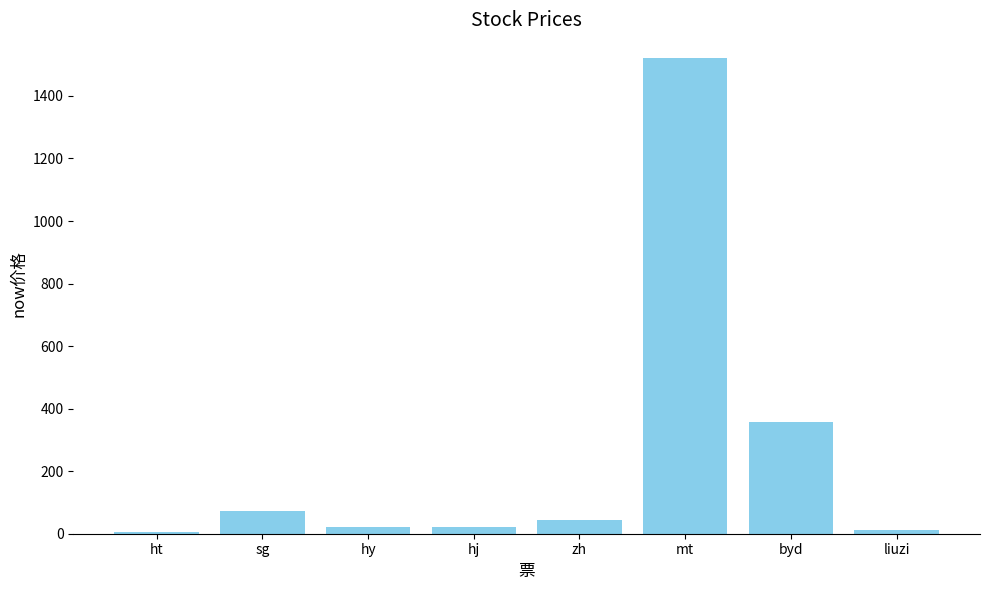

How many bars are there in total?

8